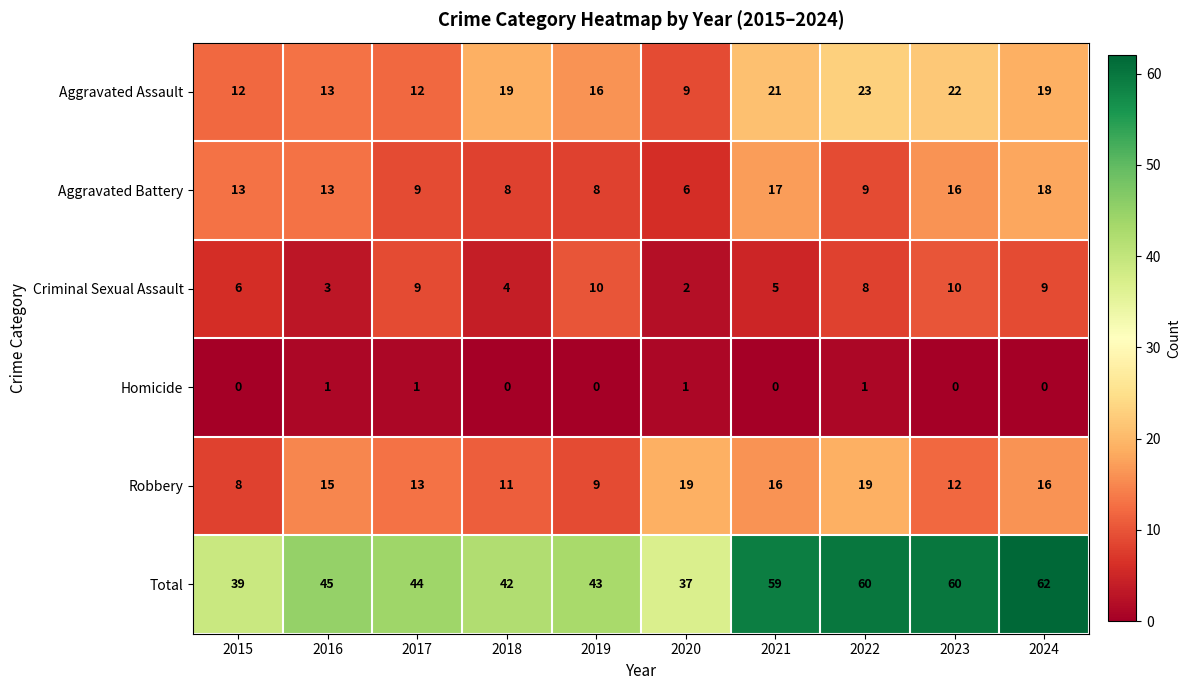

Rank the series by their maximum value, from lowest to highest.

Homicide, Criminal Sexual Assault, Aggravated Battery, Robbery, Aggravated Assault, Total